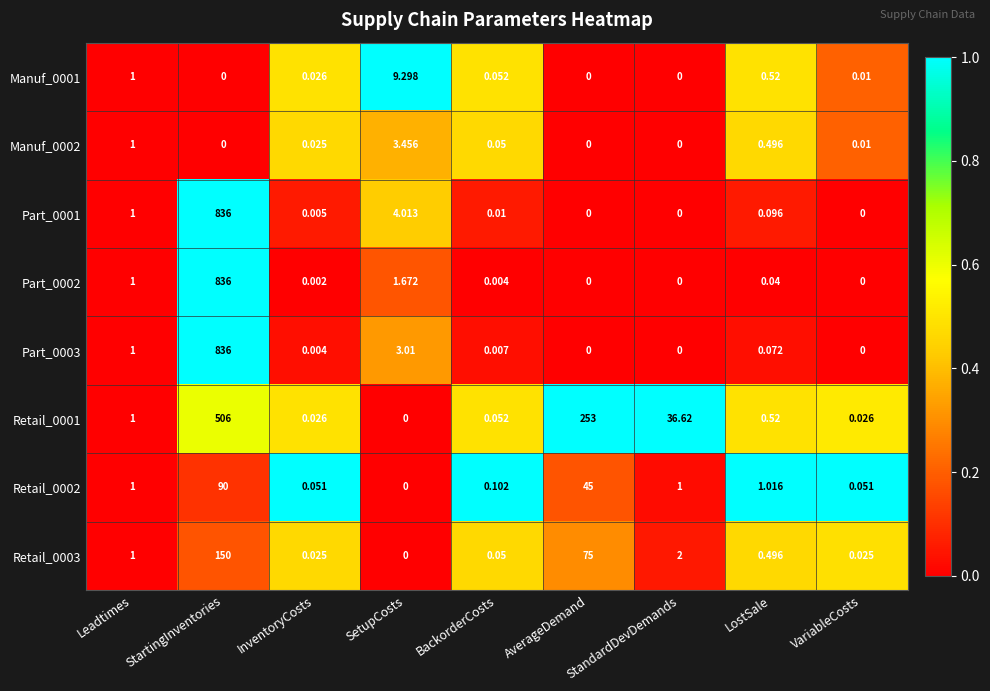

Is the value of Part_0003 at Leadtimes greater than the value of Part_0002 at SetupCosts?

No